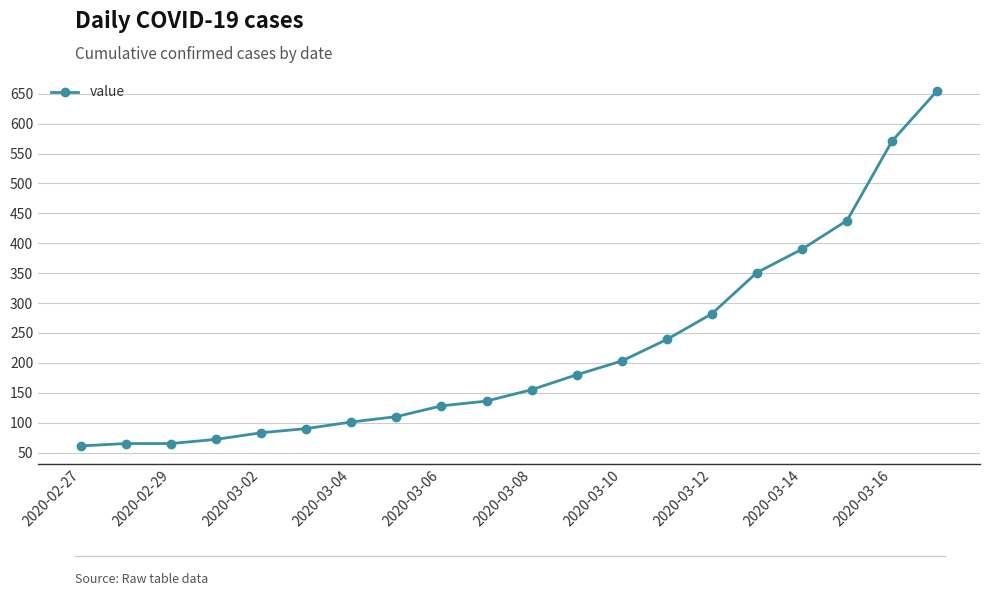

What is the minimum value shown in the chart?

61